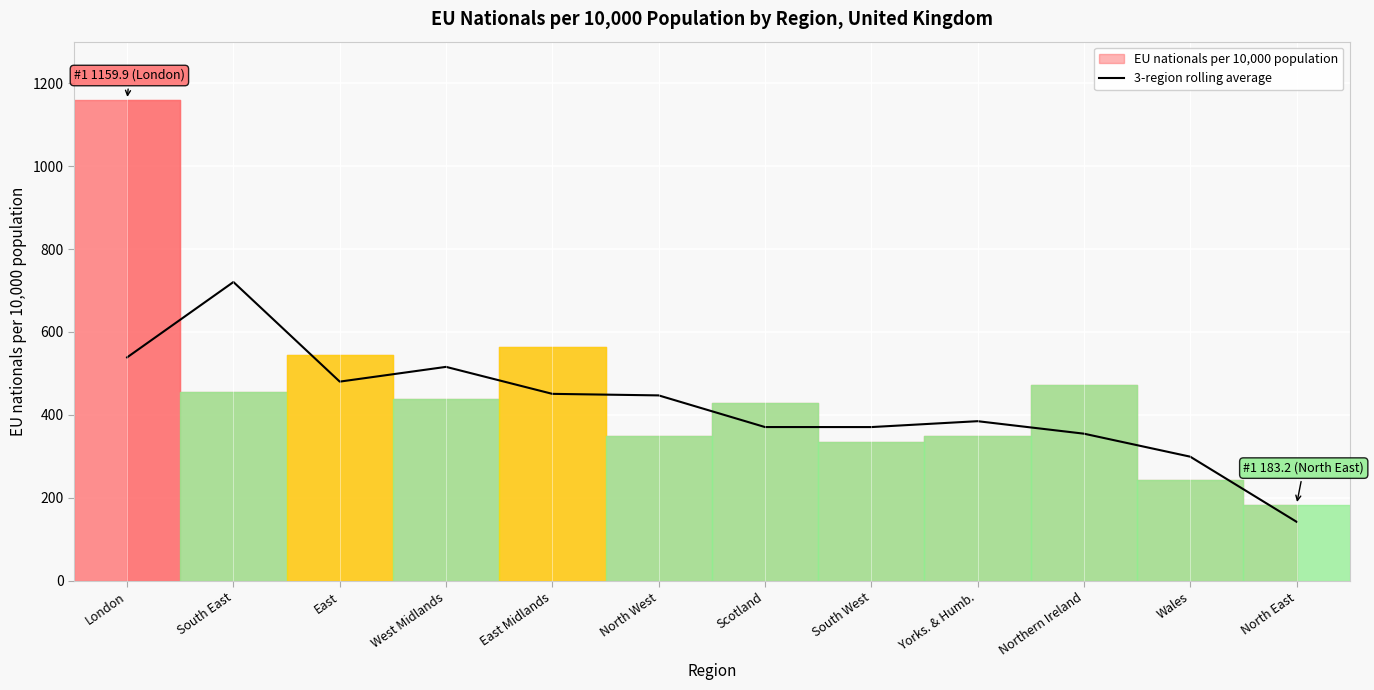

Where does the data first go above 446?

London